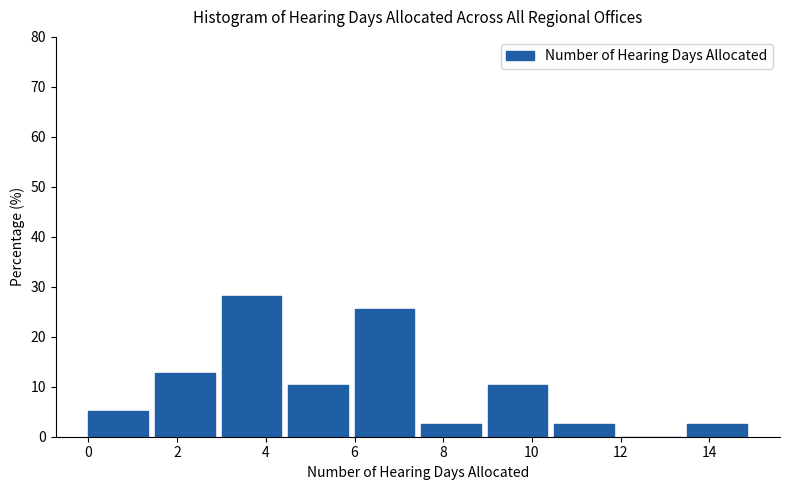

Reading left to right, transcribe this chart: for each bar, give the range it covers on the x-axis and its height. Neither the bar edges nor the heights are printed on the chart, so give them approximately, as read against the axes.

0.0 to 1.5: 5
1.5 to 3.0: 13
3.0 to 4.5: 28
4.5 to 6.0: 10
6.0 to 7.5: 26
7.5 to 9.0: 3
9.0 to 10.5: 10
10.5 to 12.0: 3
12.0 to 13.5: 0
13.5 to 15.0: 3